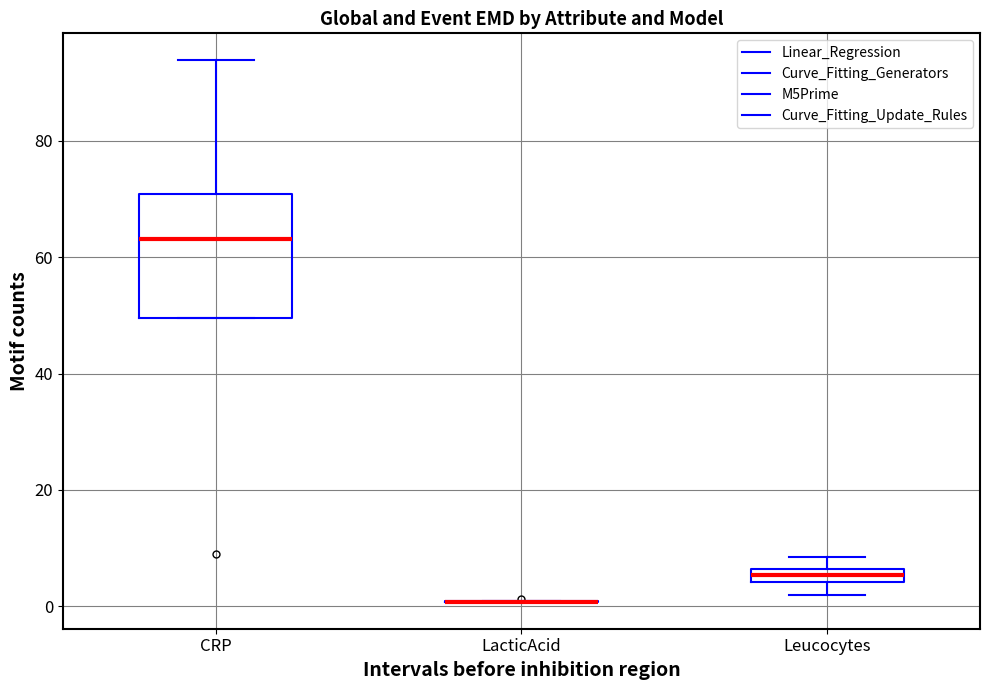

Which box is the tallest, from its lower edge to its upper edge?

CRP